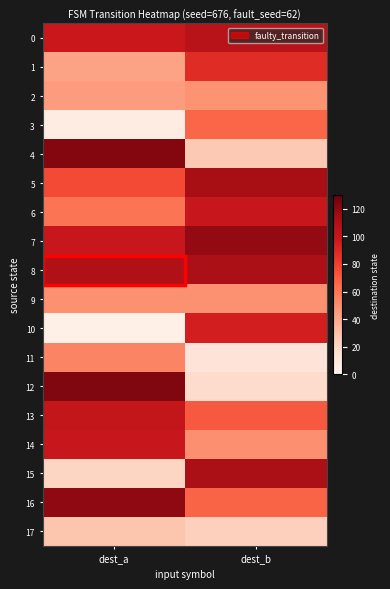

What is the greatest value displayed?

123